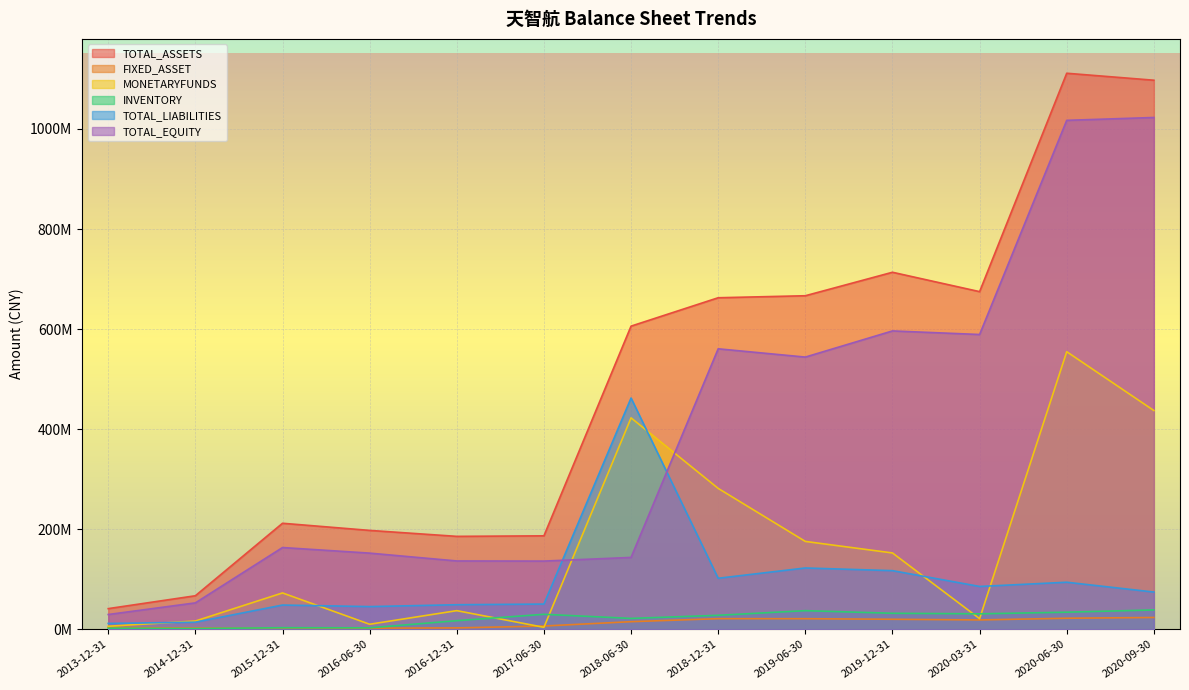

At which category does the chart reach its peak across all series?

2020-06-30